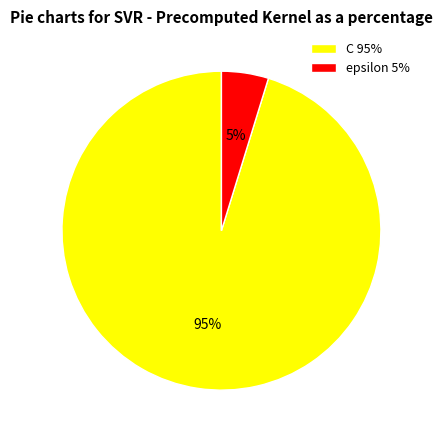

Which category has the biggest portion of the pie?

C